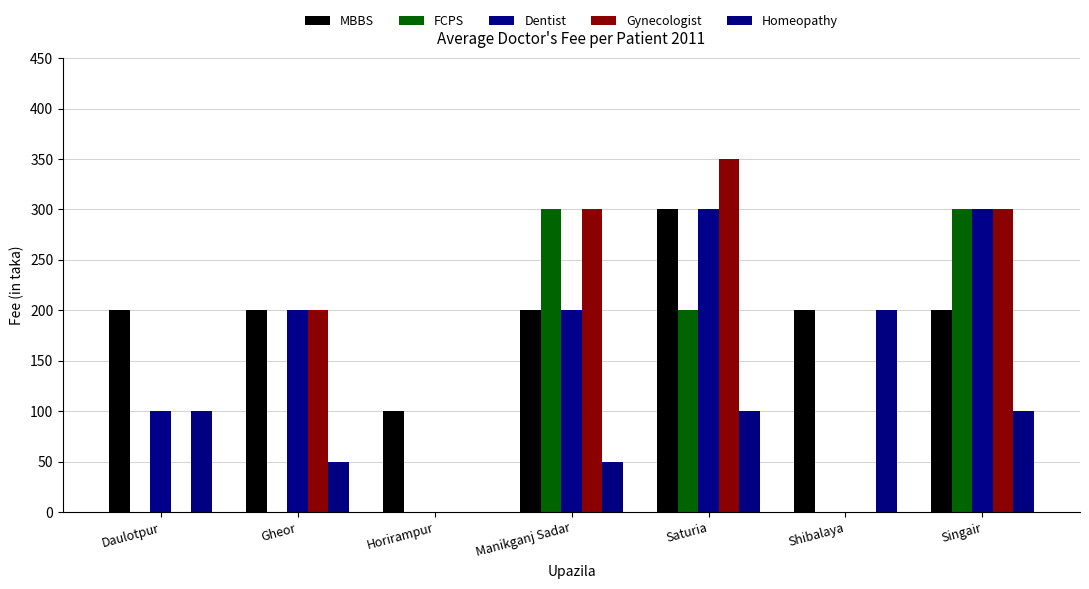

Which series has the largest total across all categories?

MBBS